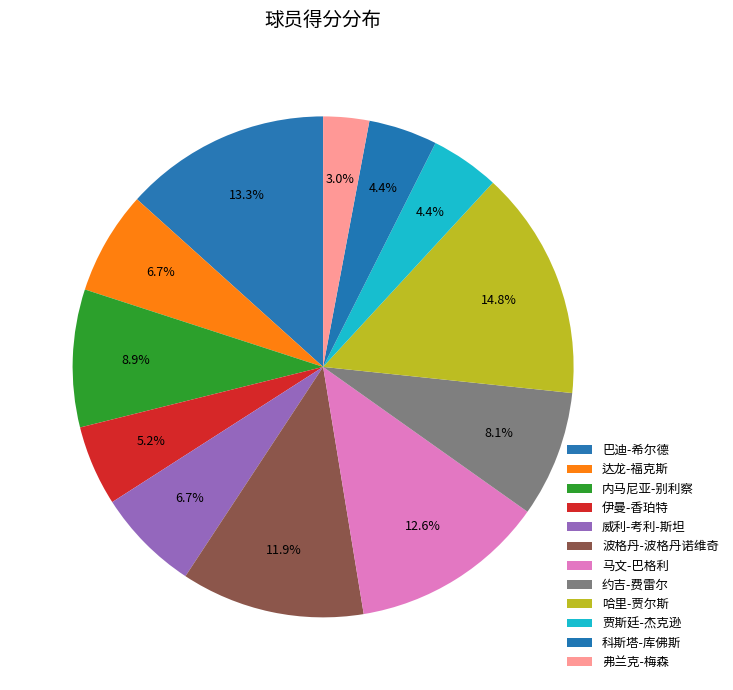

What percentage is the 弗兰克-梅森 slice, to the nearest percent?

3%